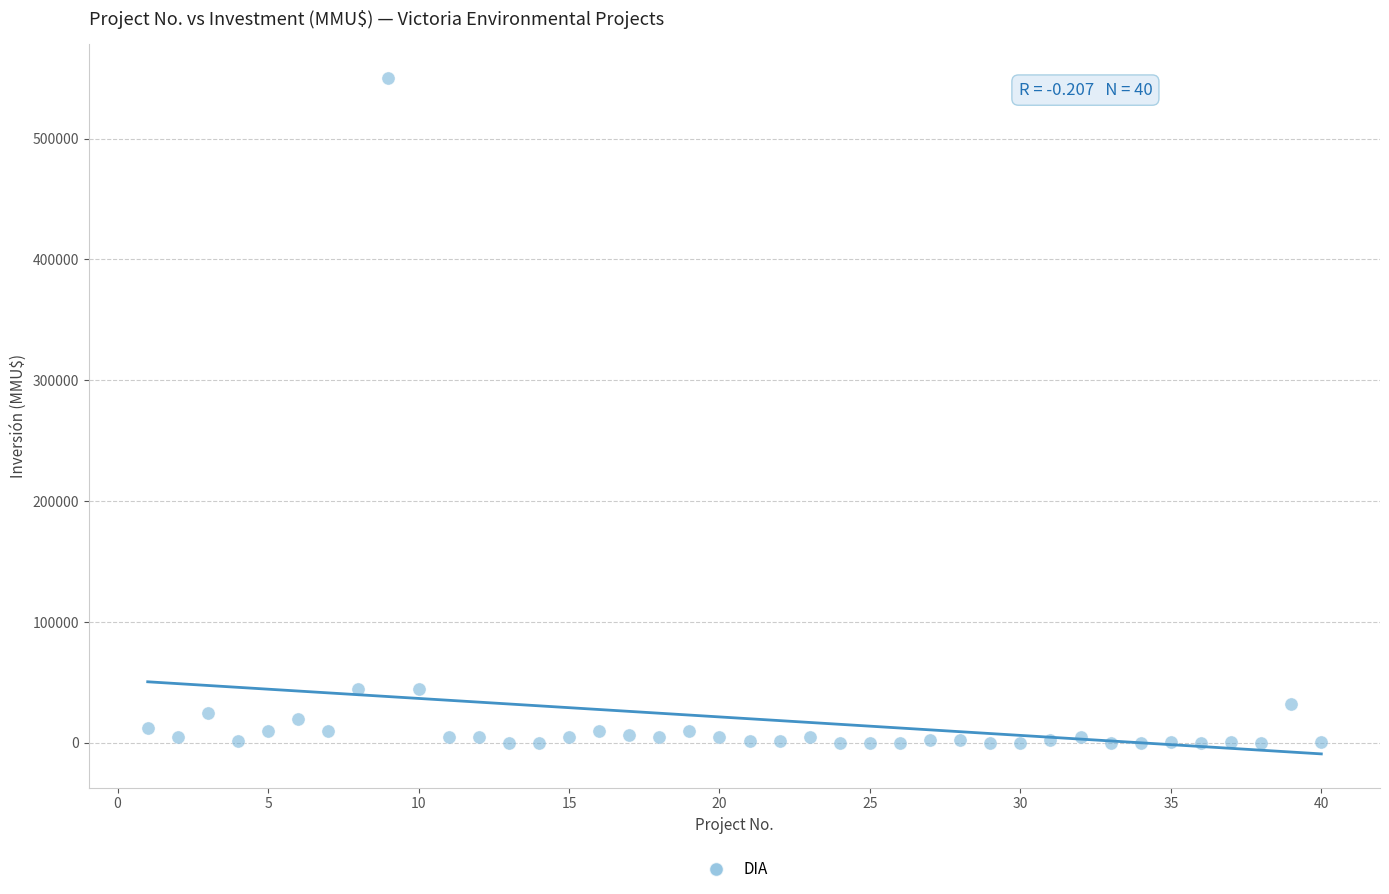

What is the range of Y values (max minus min)?

550000